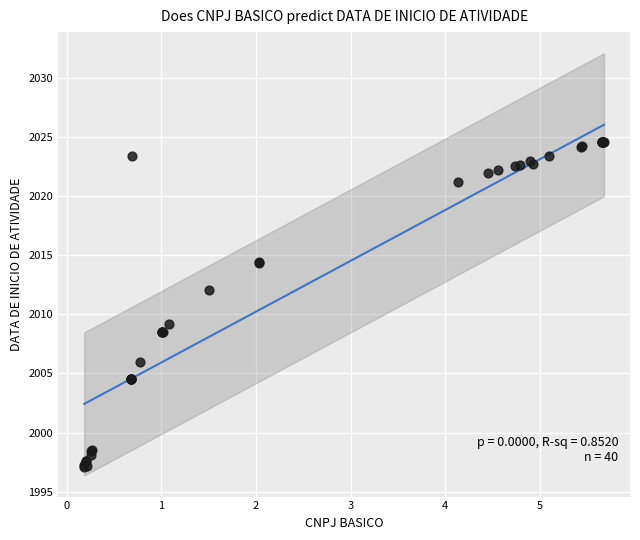

What Y value in the scatter plot is closest to 2010?

2009.2